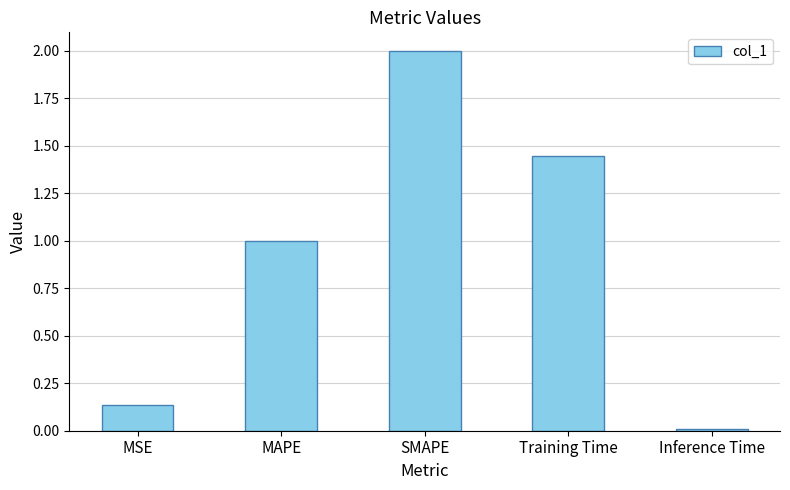

Which label corresponds to the smallest value in the chart?

Inference Time